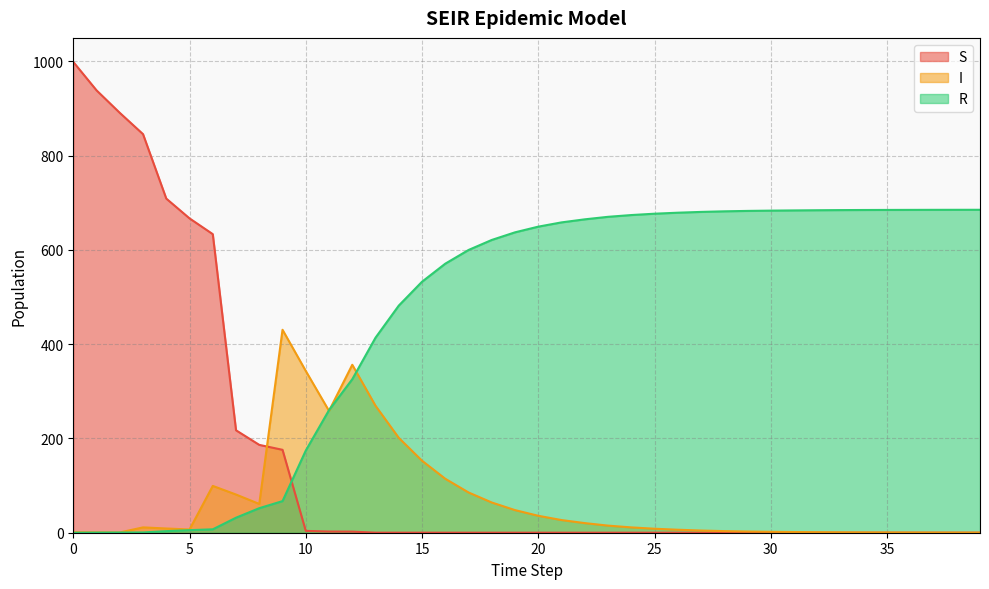

Is the value of I at 26 greater than the value of R at 29?

No